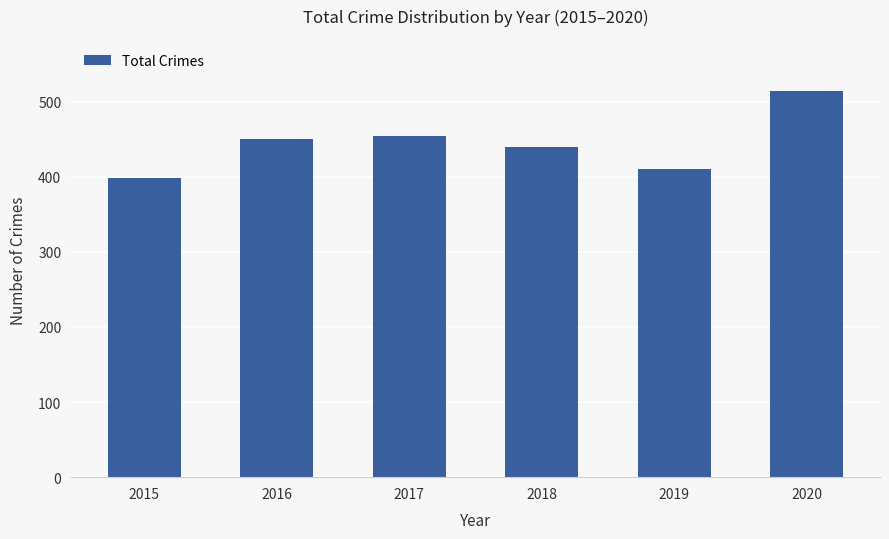

What is the smallest value displayed?

398